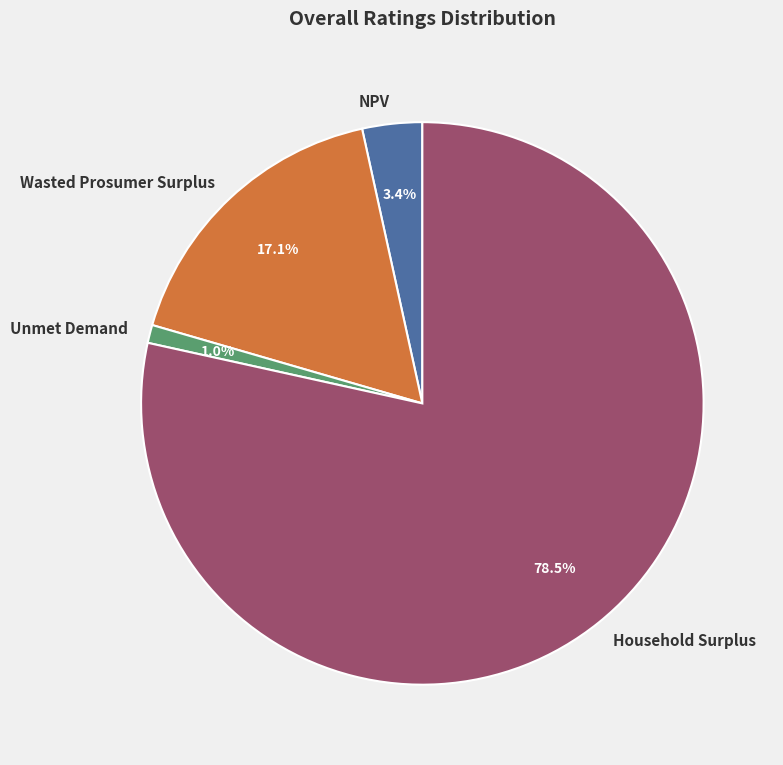

To the nearest percent, what percentage of the pie is Unmet Demand?

1%